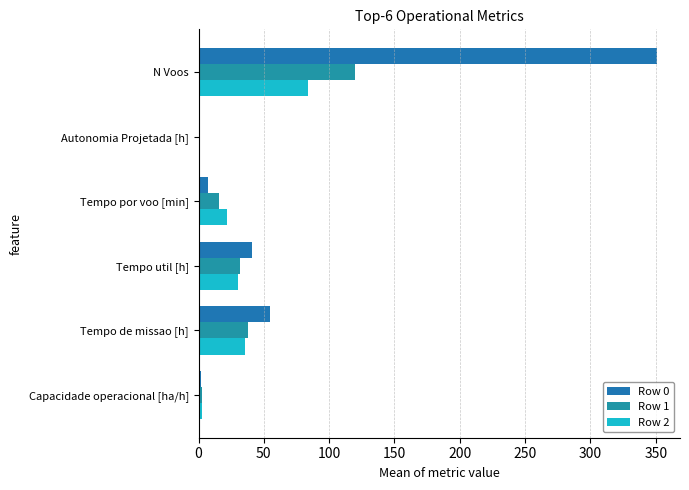

What is the lowest value of the Row 0 series?

0.1